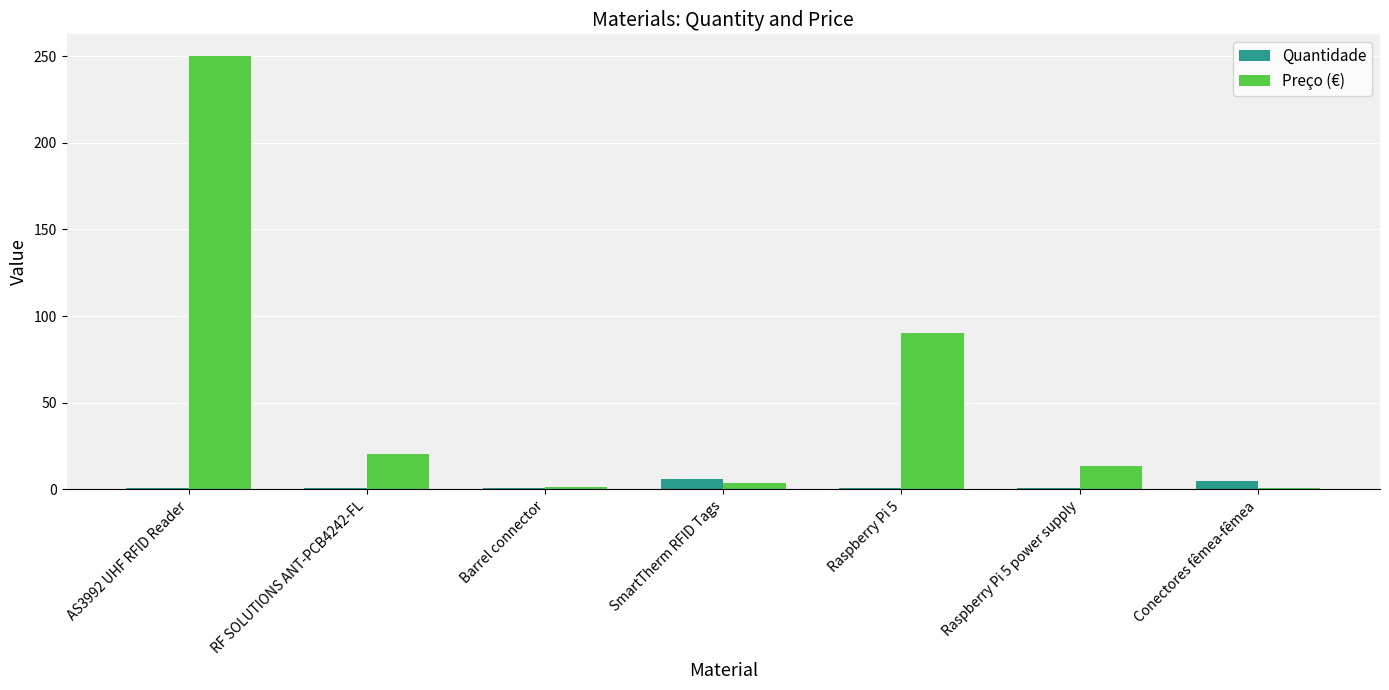

What is the highest value of the Quantidade series?

6.0